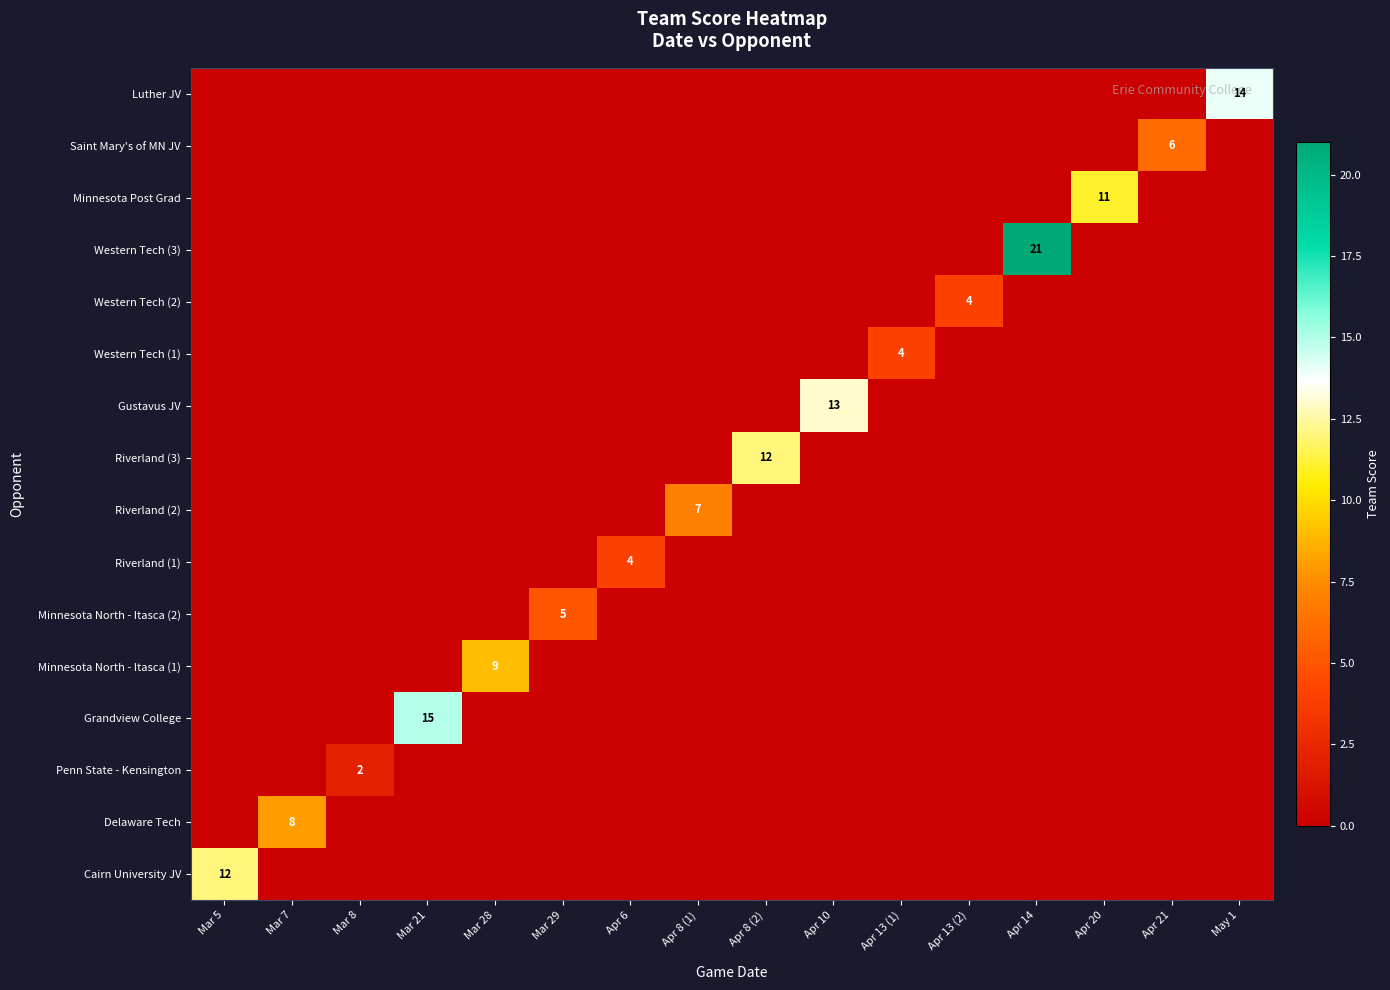

Is it true that Riverland (3) equals 12 at Apr 8 (2)?

True